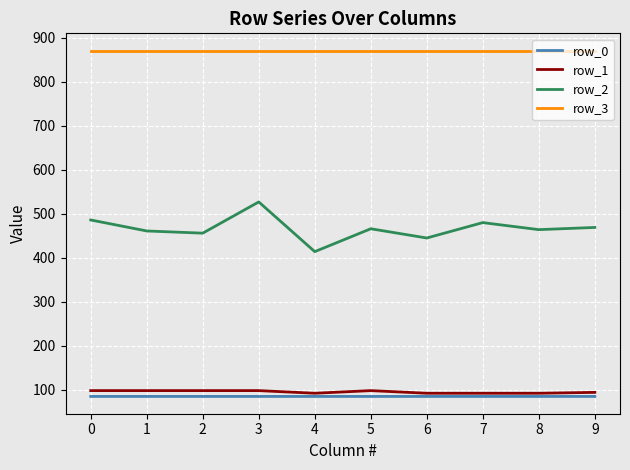

The value of row_3 at 1 is 222.5. True or false?

False